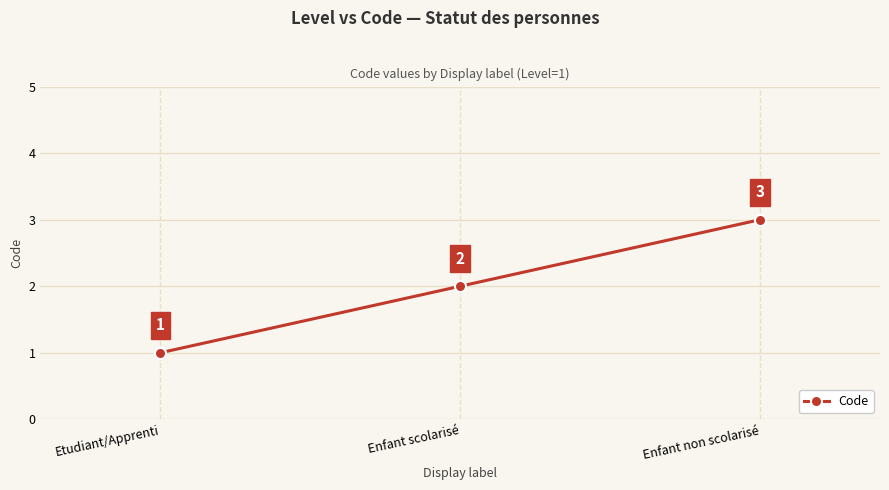

Count the number of categories in the chart.

3